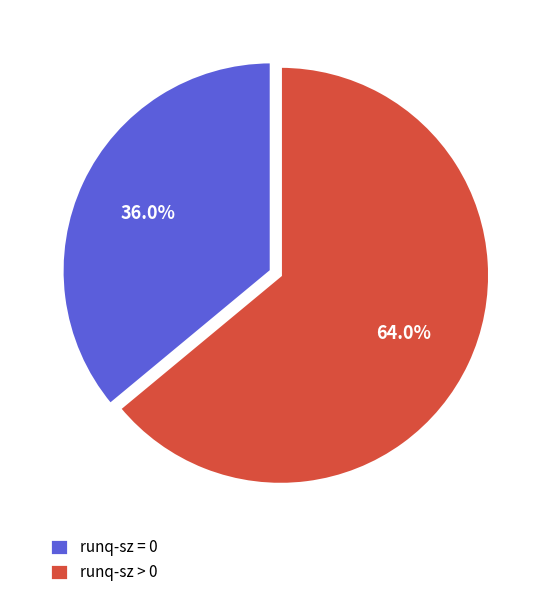

To the nearest percent, what is the difference between the largest and smallest slice percentages?

28%